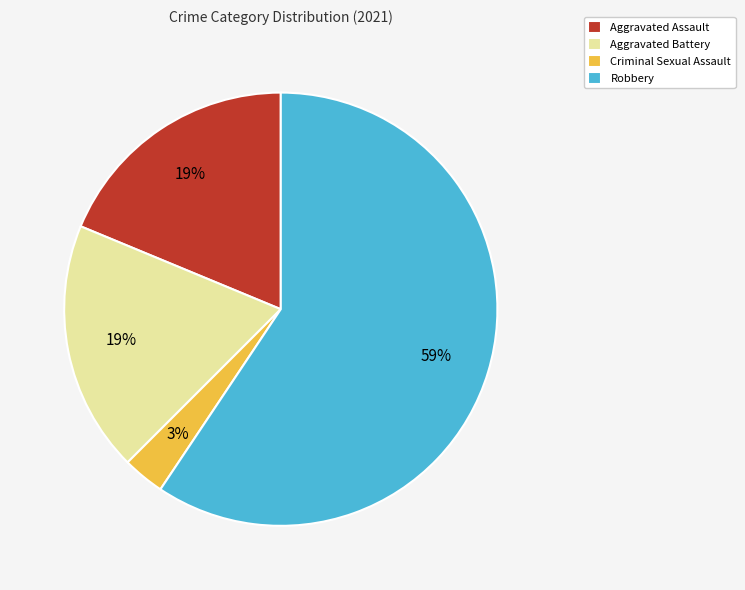

To the nearest percent, what is the difference between the Aggravated Battery and Criminal Sexual Assault slice percentages?

16%